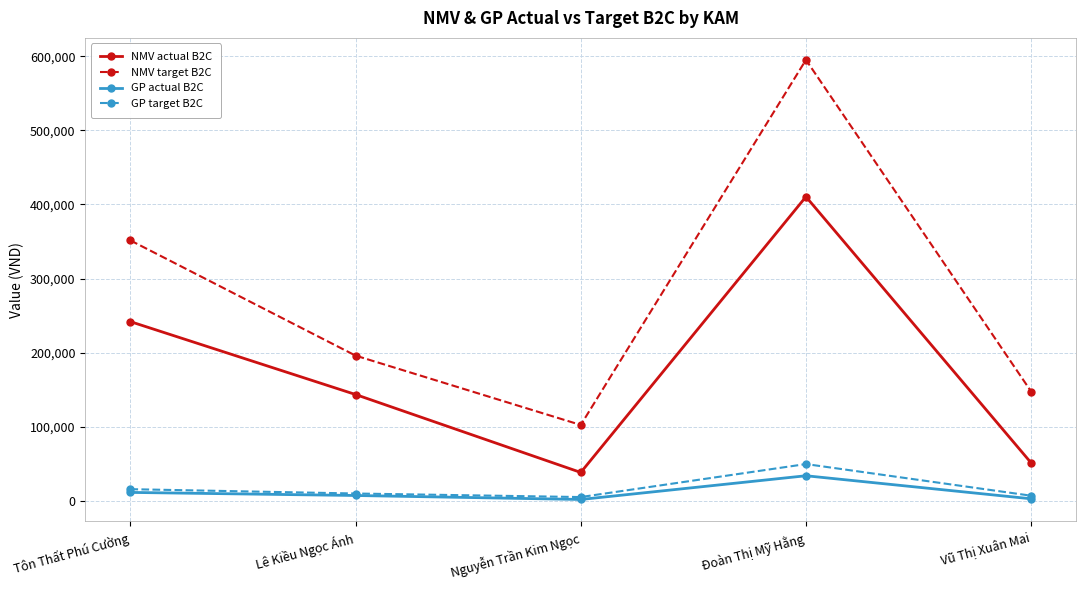

What is the difference between the maximum and second lowest values in the NMV actual B2C series?

359087.0